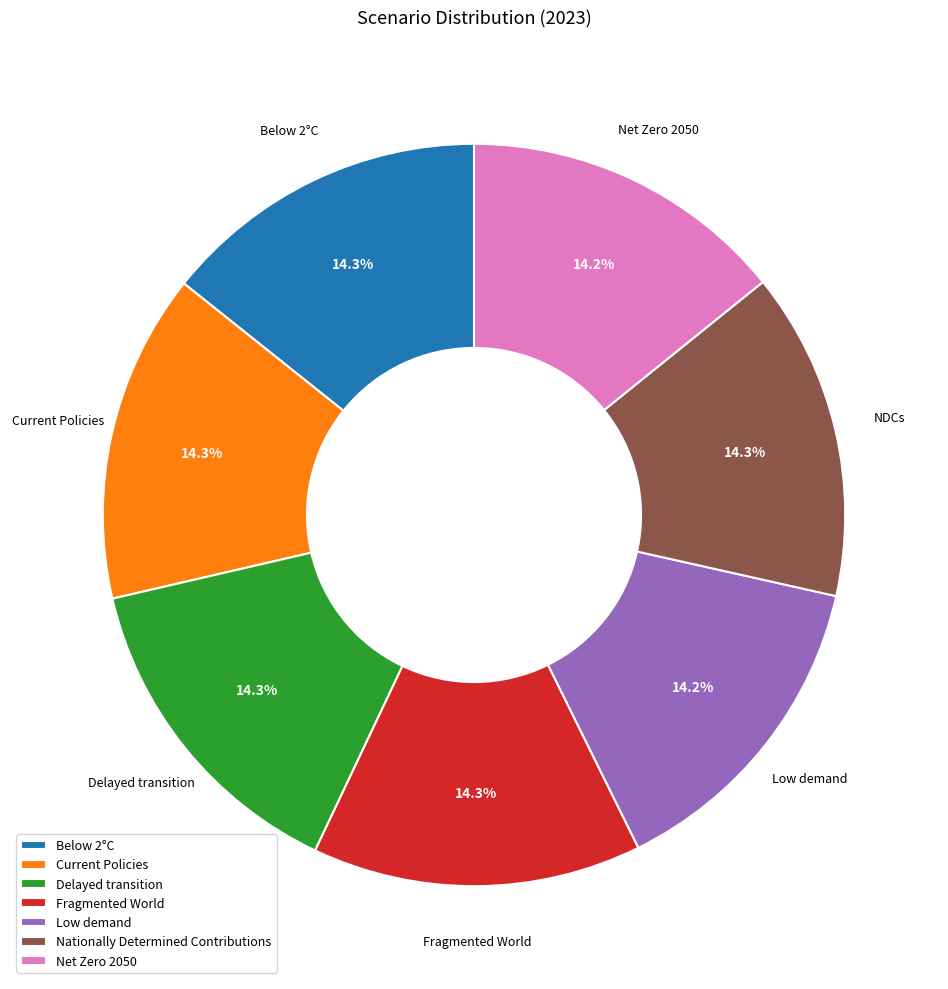

Does Below 2°C account for over 50% of the chart?

No